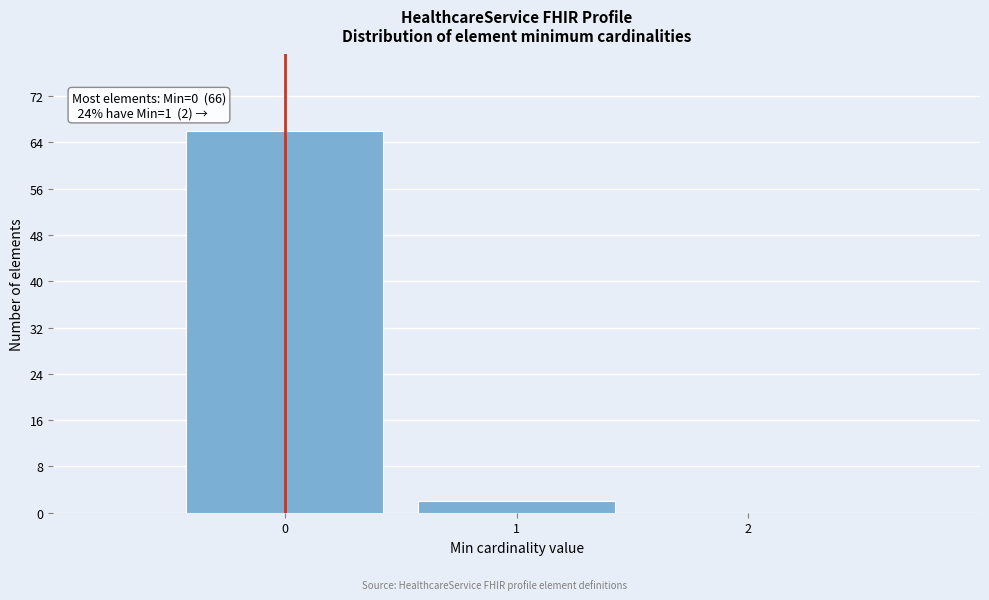

Reading right to left, transcribe all the data shown in this chart.

2=0	1=2	0=66